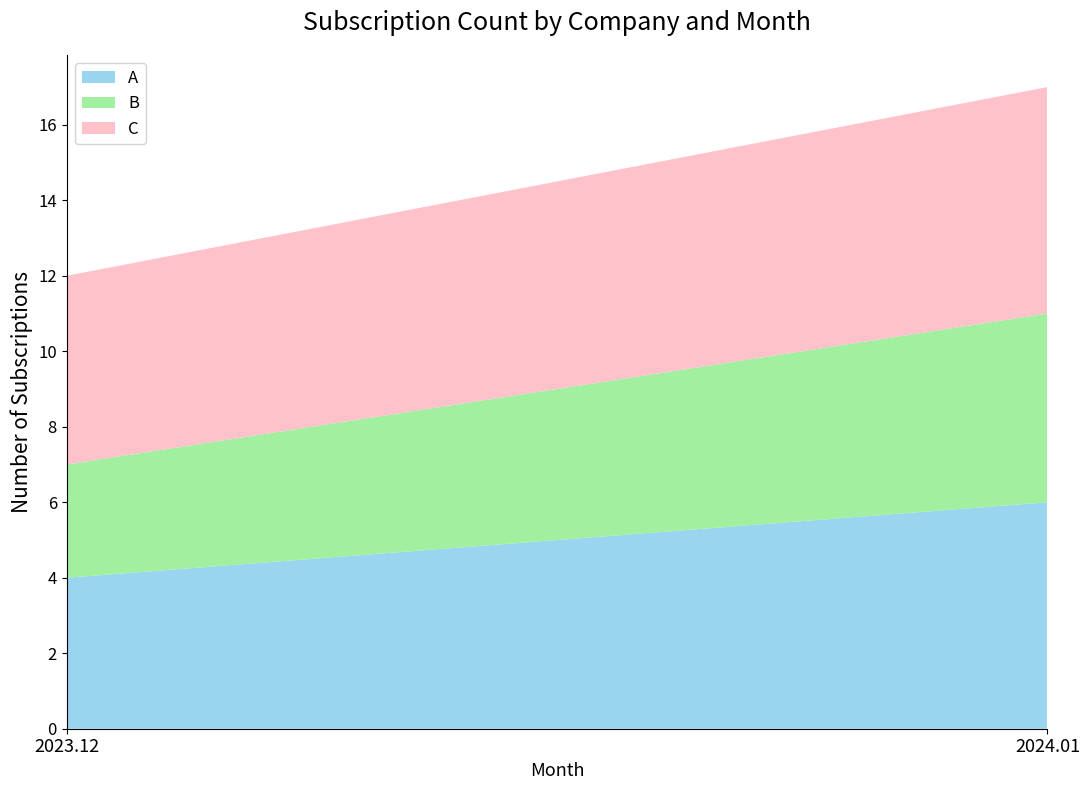

Reading right to left, what are the values for A?

2024.01=6	2023.12=4